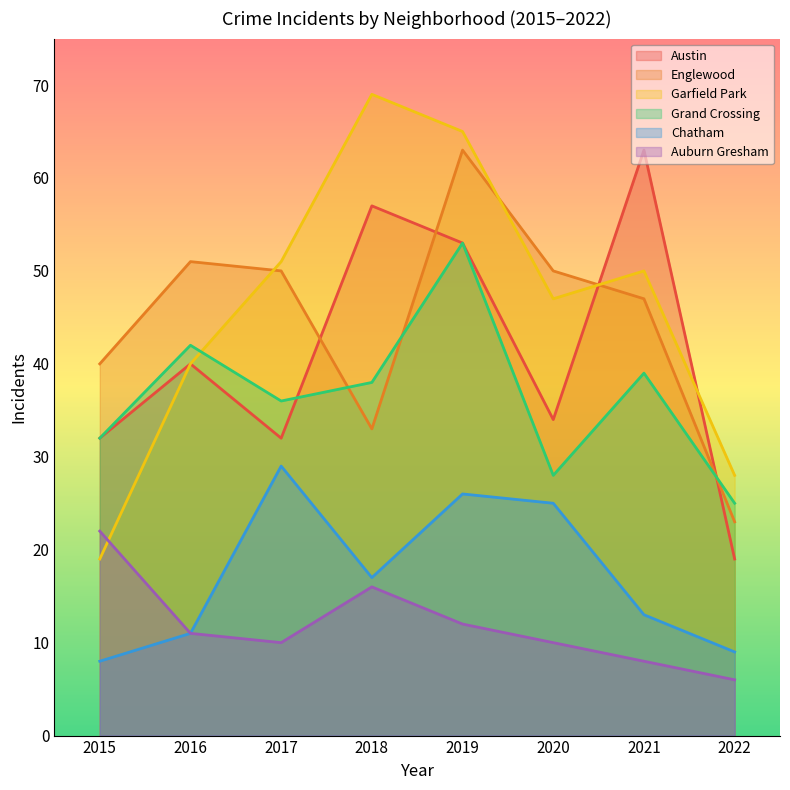

In Auburn Gresham, how many points are lower than both neighbors (excluding endpoints)?

1